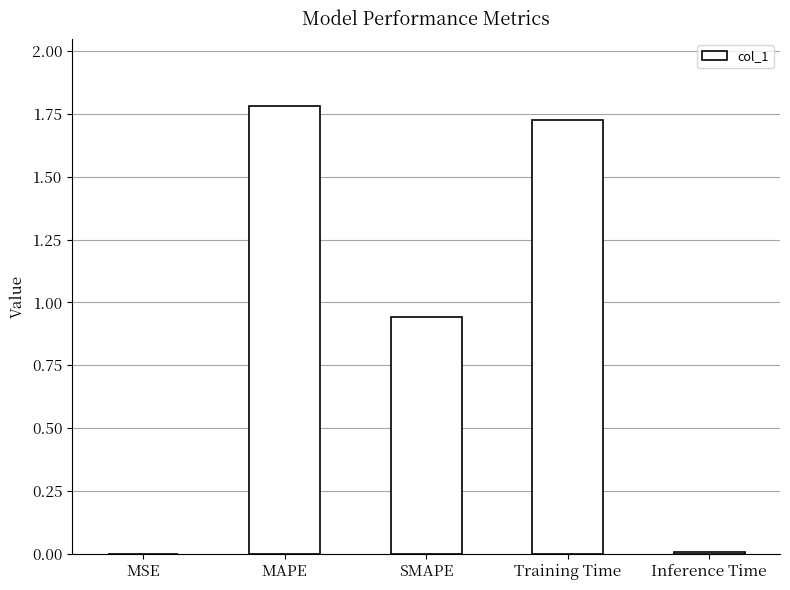

The value at MAPE is 1.8. True or false?

True